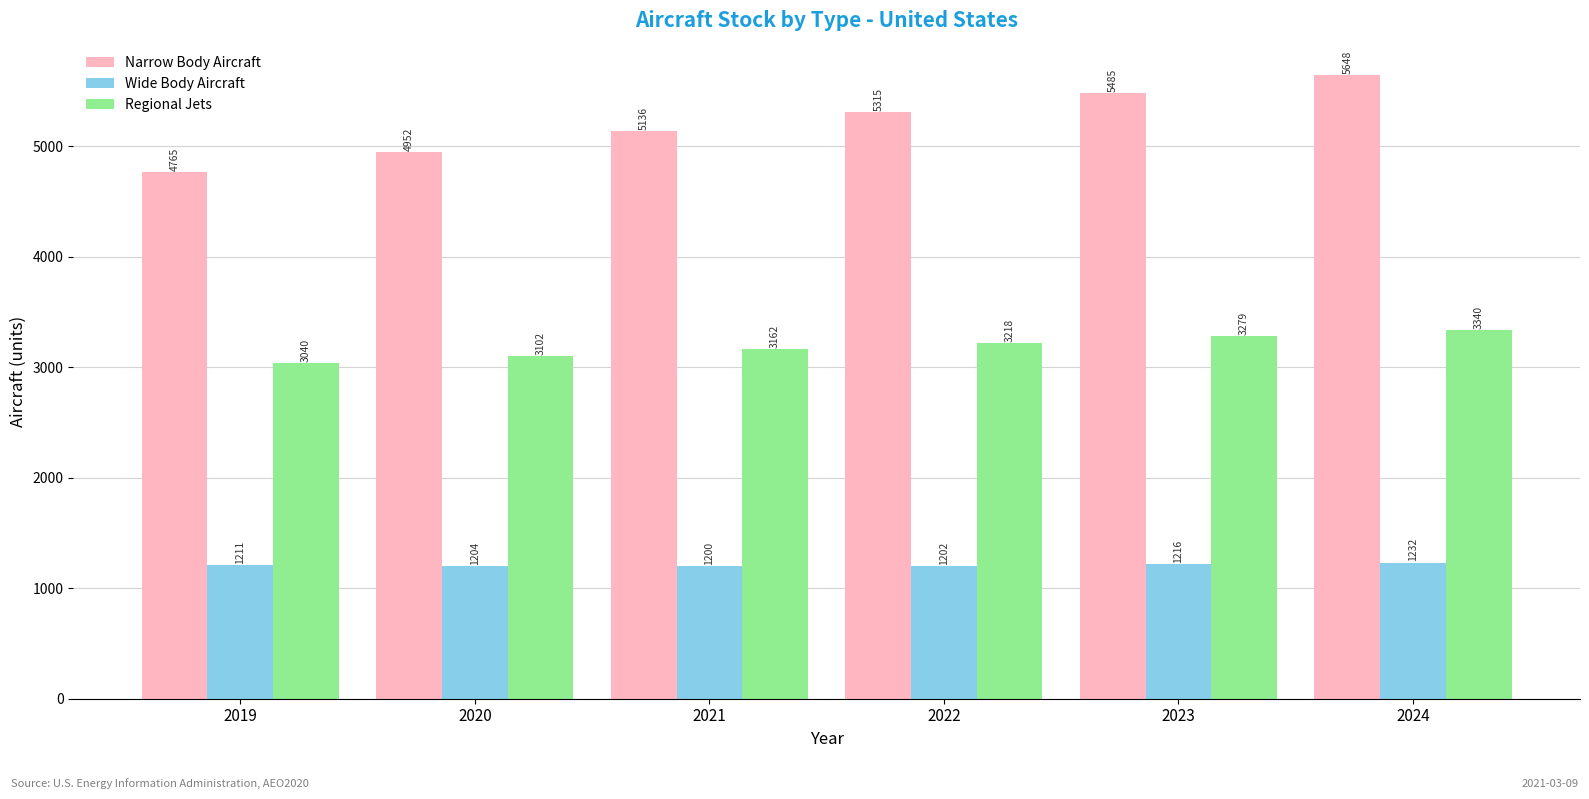

What is the value of the Narrow Body Aircraft bar at the 3rd from the left?

5136.5